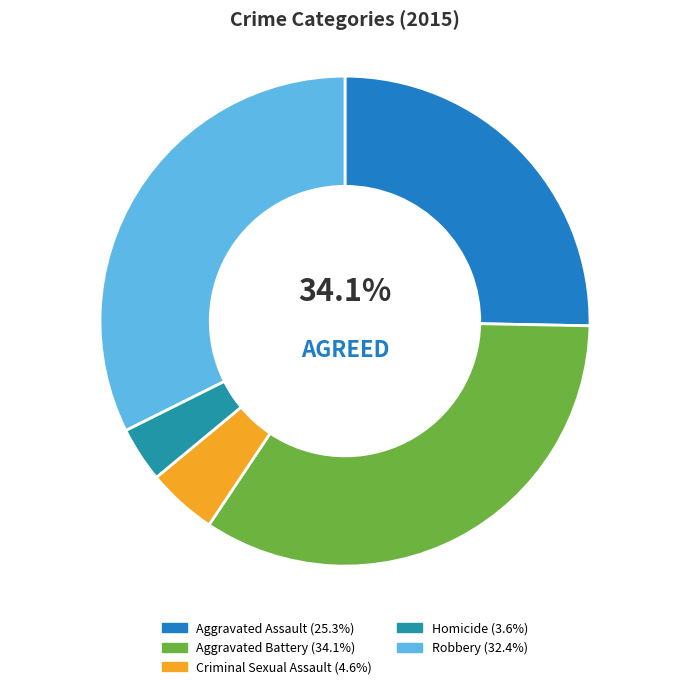

To the nearest percent, what percentage of the pie is Criminal Sexual Assault?

5%